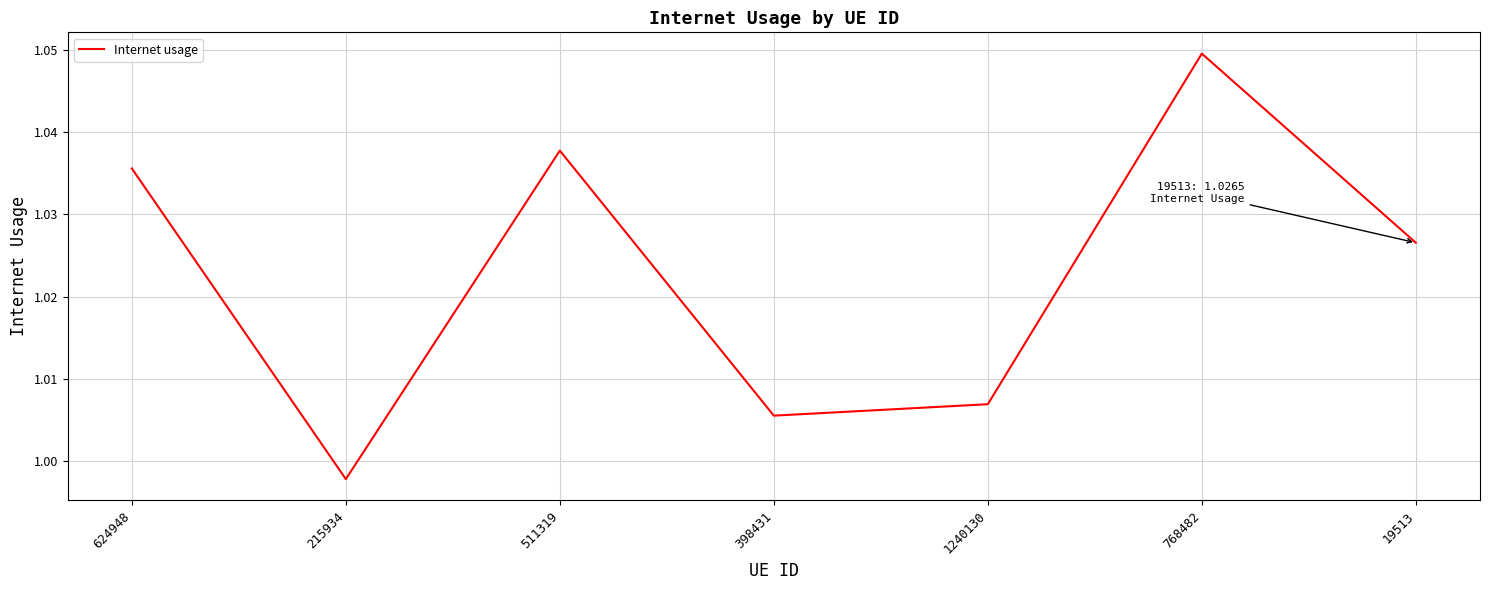

Which category has the highest value across all series?

768482